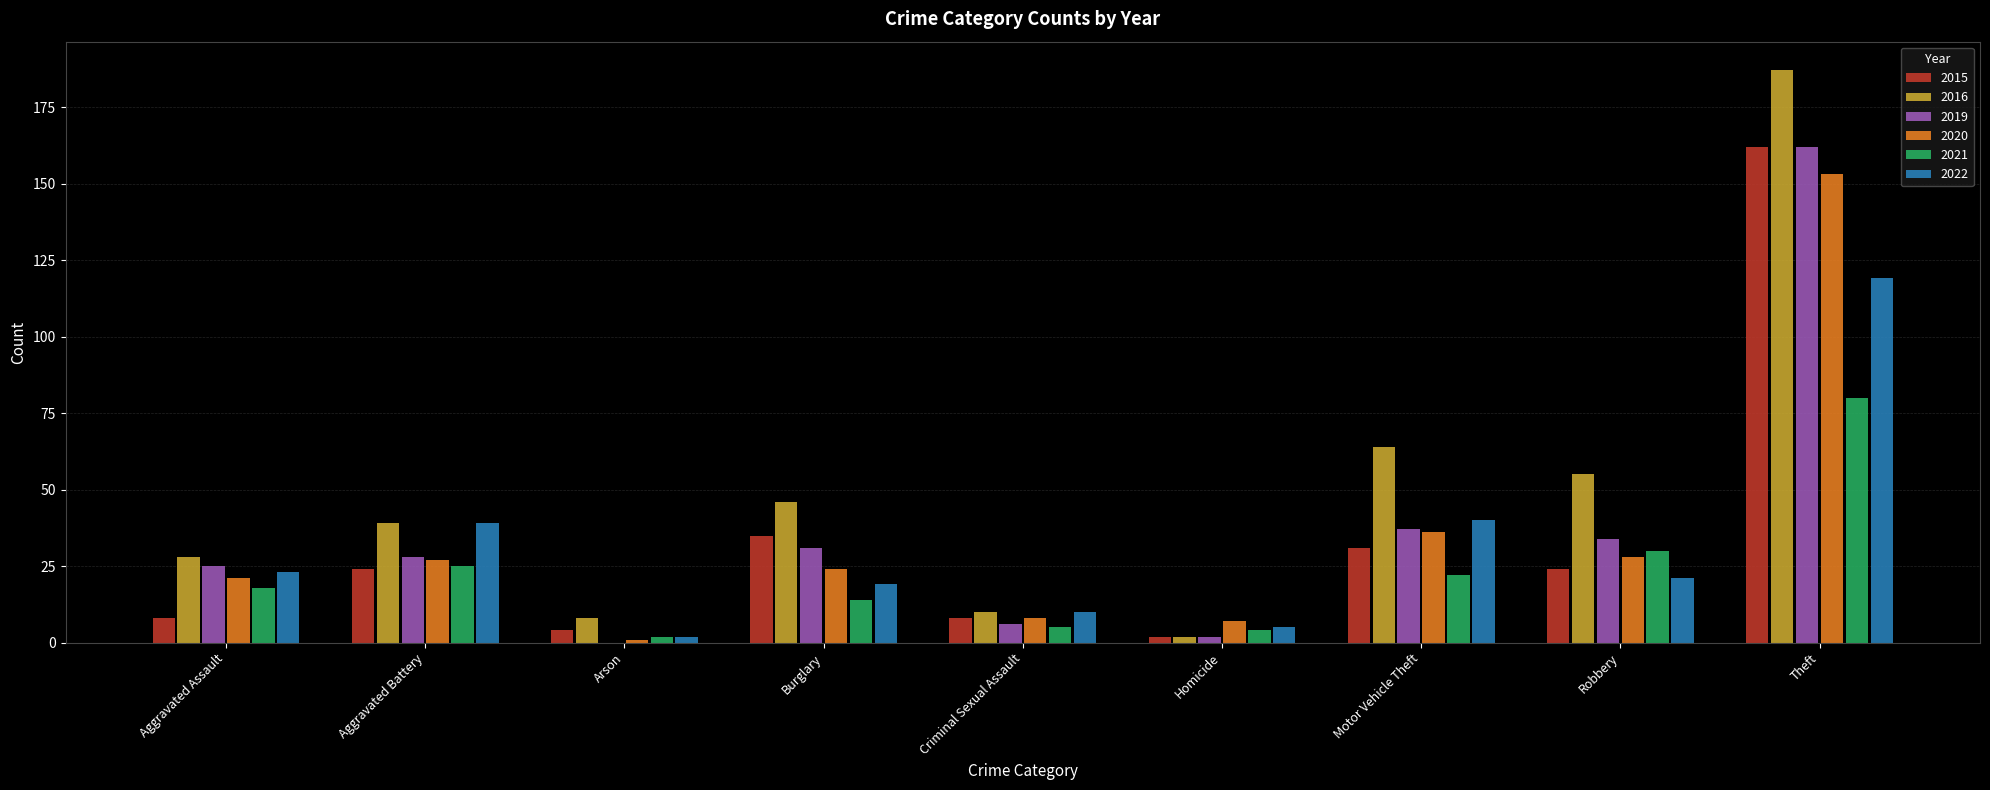

What is the total value across all series at Burglary?

169